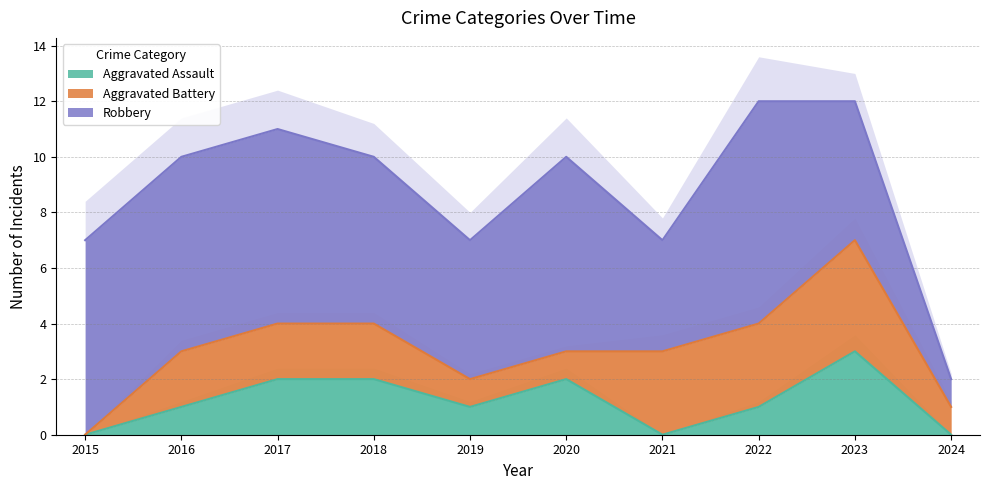

True or false: Aggravated Battery has a value of 2 at 2022.

False